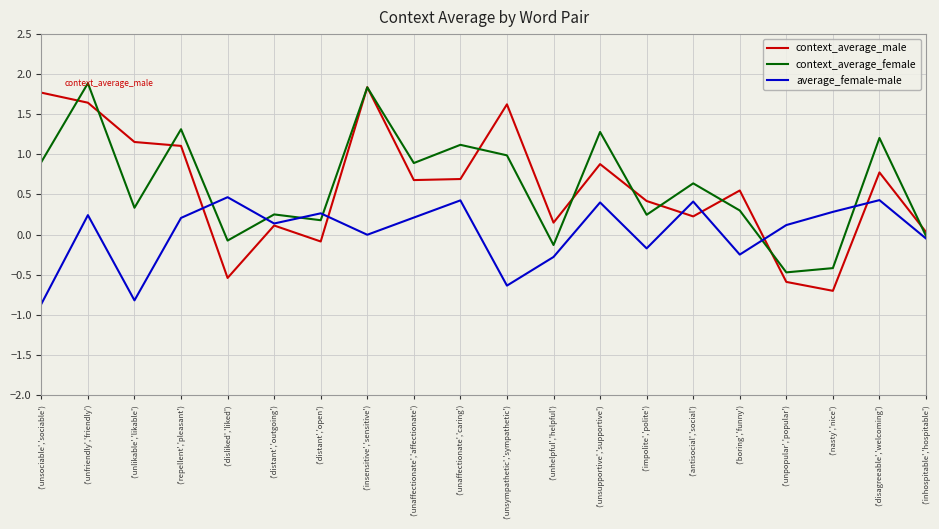

Rank the series at ('boring','funny') from highest to lowest value.

context_average_male, context_average_female, average_female-male